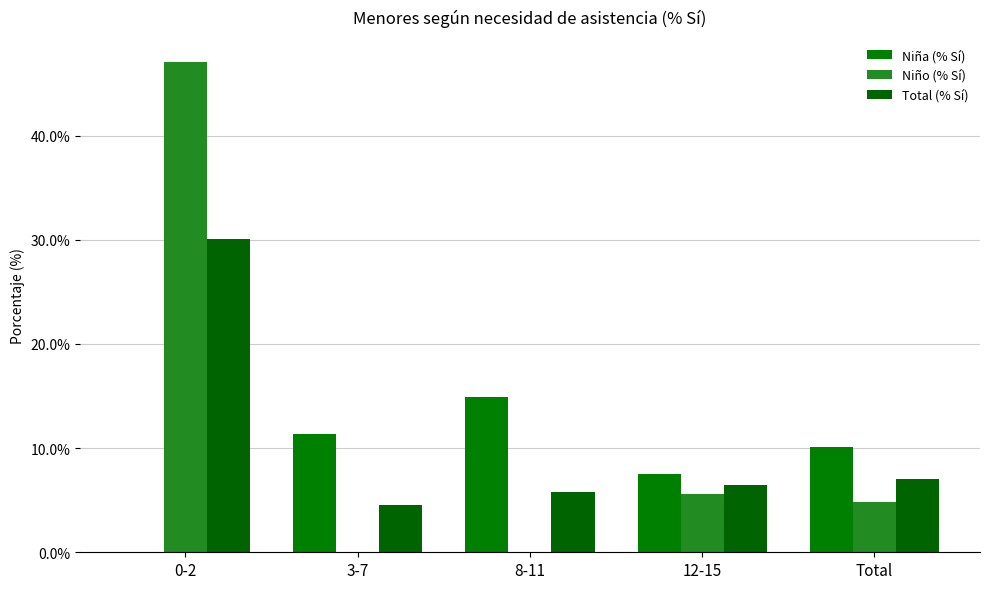

Count the number of categories in the chart.

5